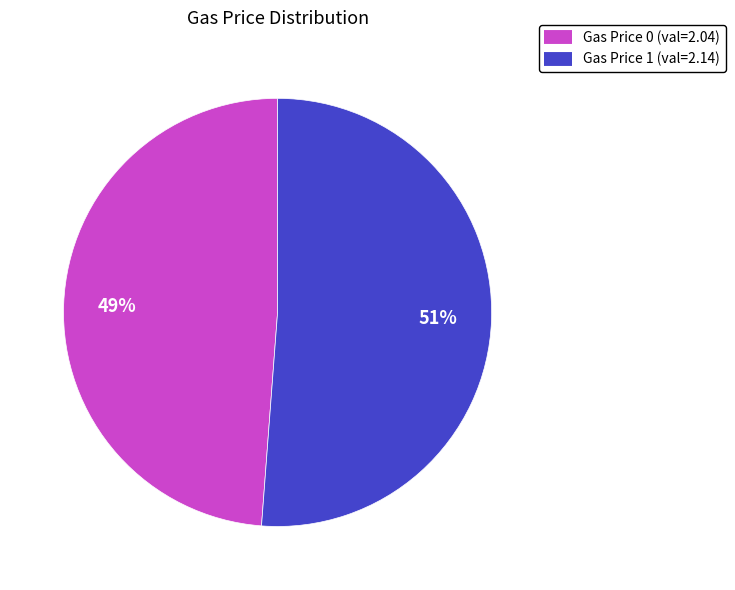

Is there a majority slice in this chart?

Yes